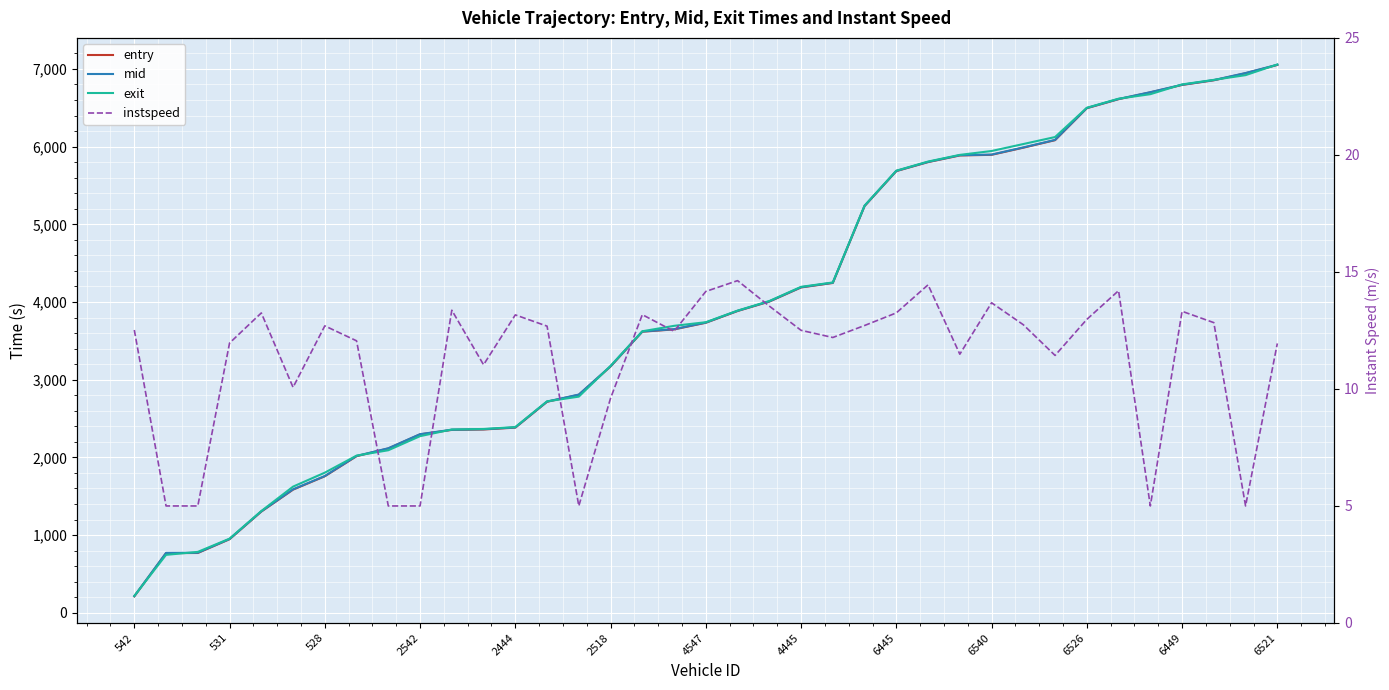

What is the spread (max minus min) of values at 35?

6942.4